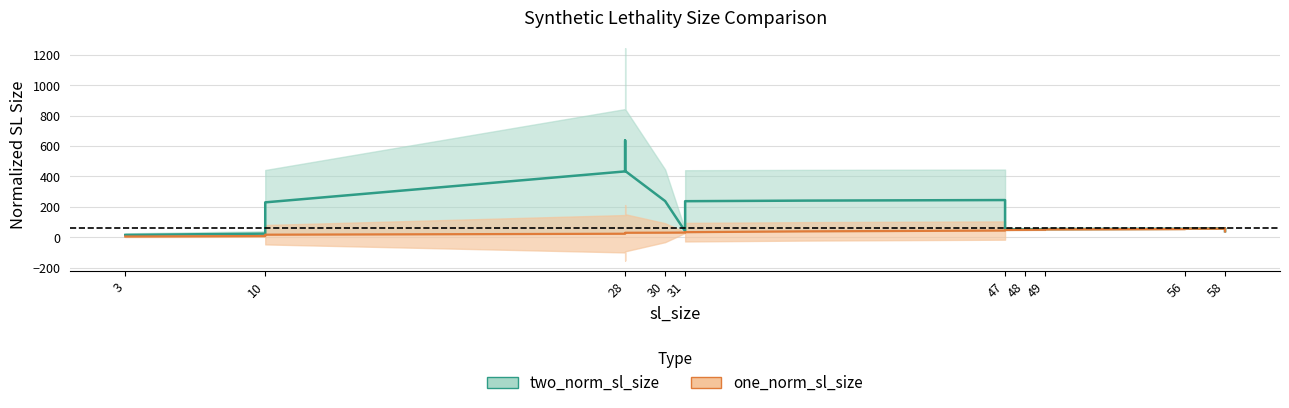

What is the difference between the maximum and second lowest values in the two_norm_sl_size_mid series?

613.2